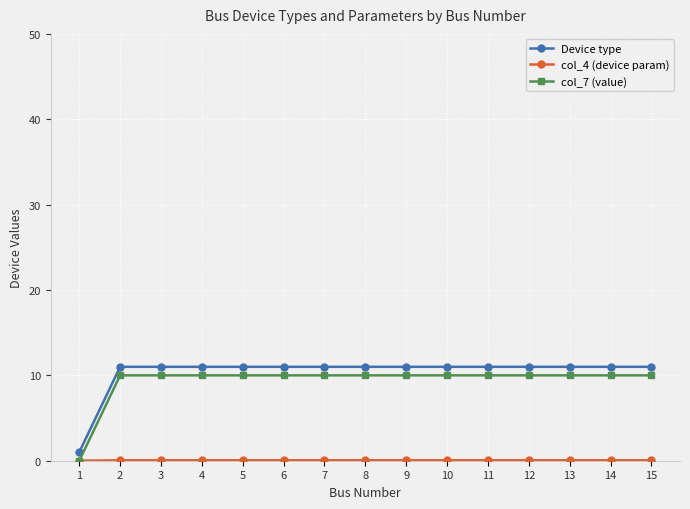

What is the value of the Device type point at the 13th from the left?

11.0